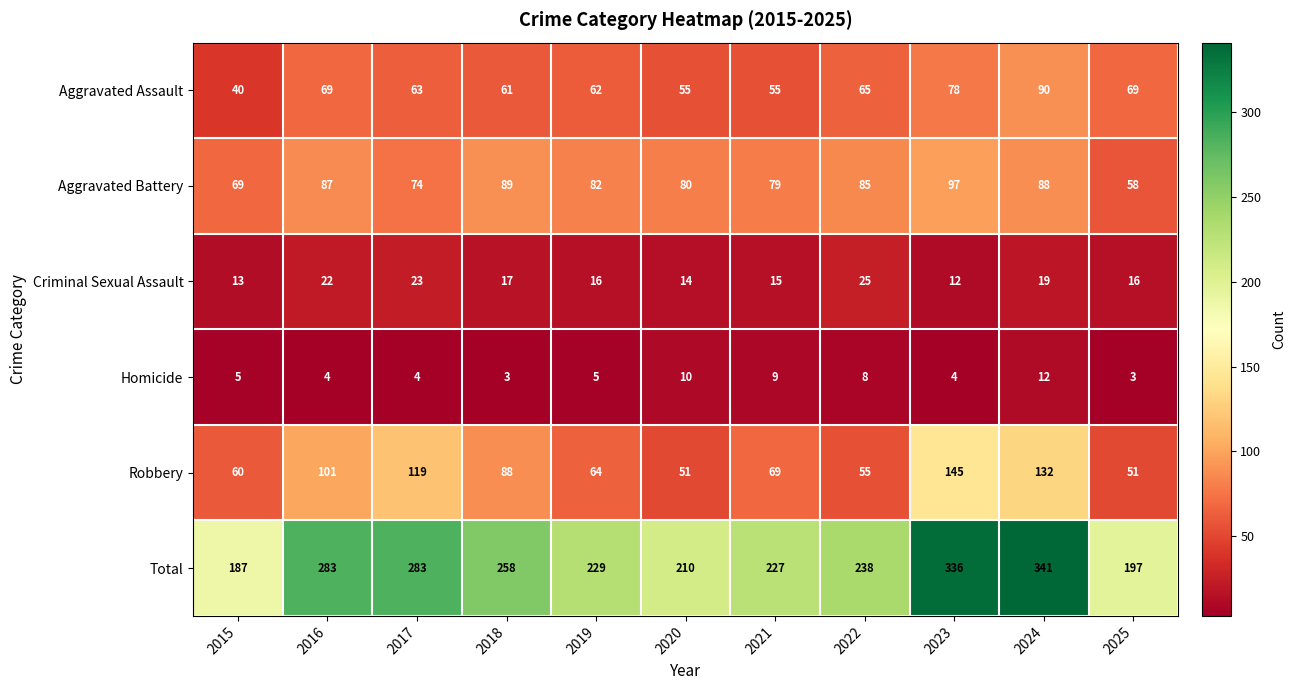

At which label does Aggravated Battery first exceed 82?

2016